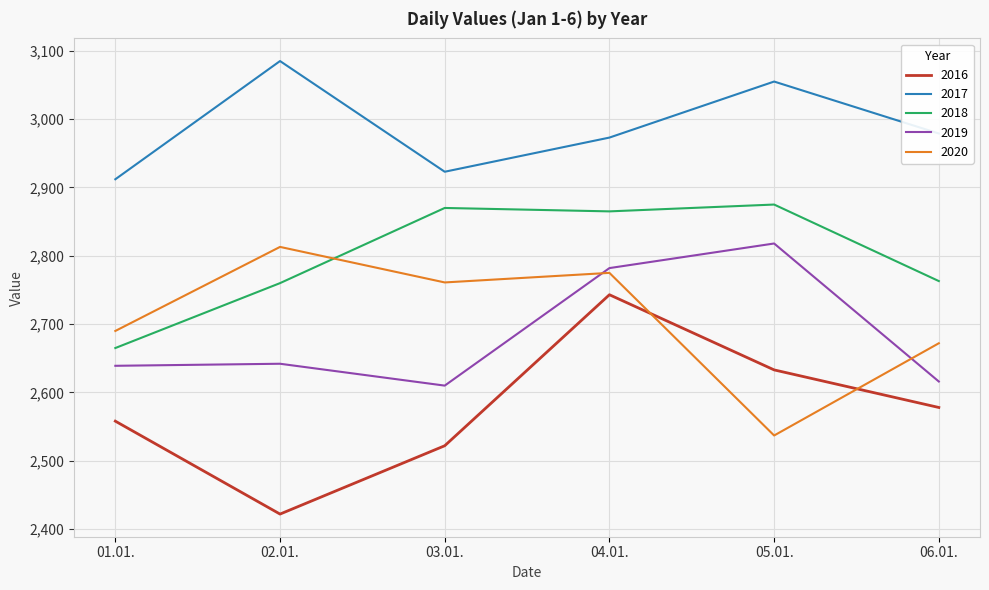

At which category does 2016 reach its first local peak?

04.01.